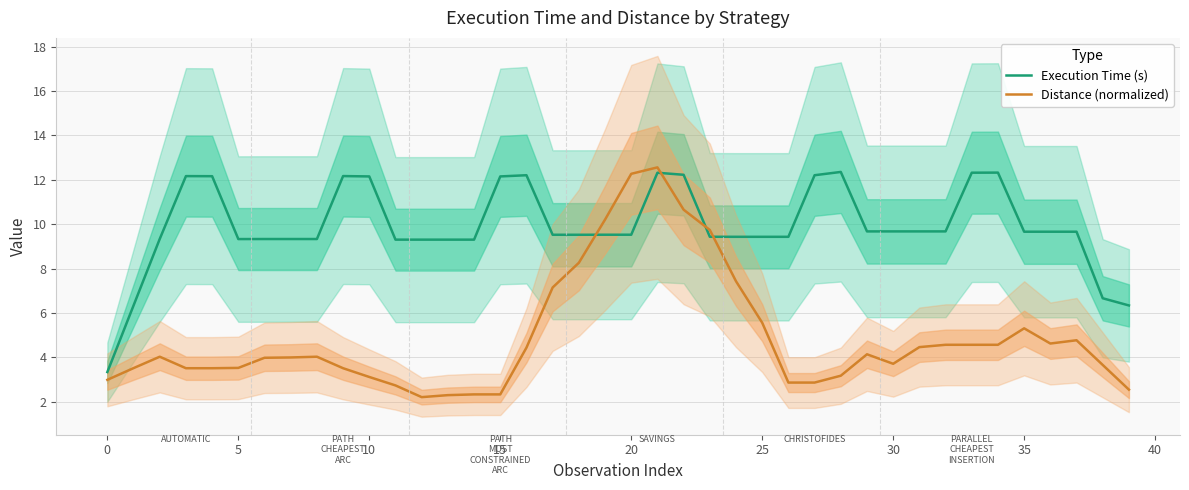

How many distinct data groups are displayed?

2